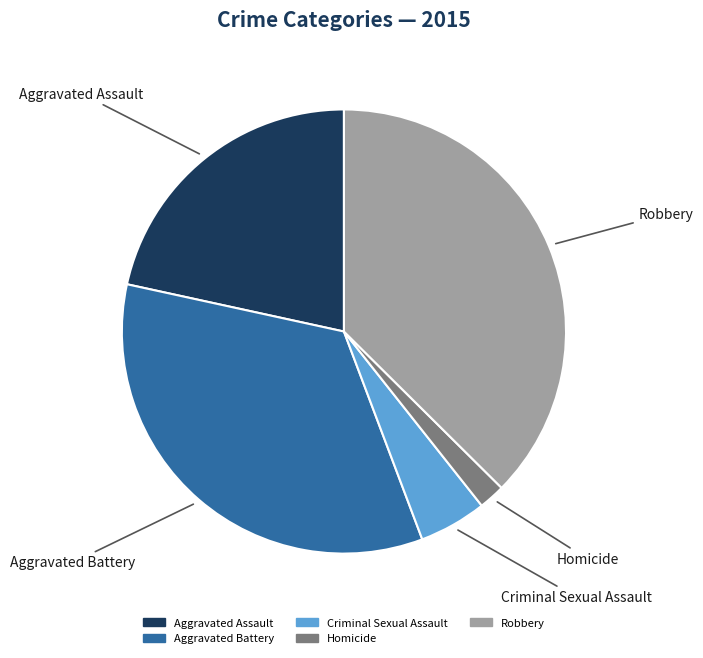

Approximately how many times larger is the value at Robbery compared to Homicide?

19.6